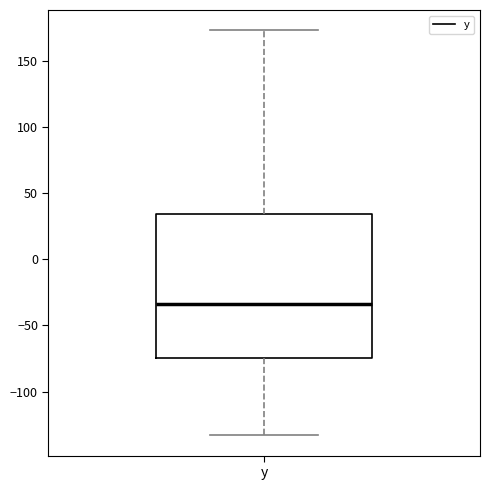

Read this box plot against the y-axis: the position of the median line, the range covered by the box, and the ends of both whiskers. The values are not printed on the chart, so give them approximately, as read against the axis.

median -35, box -75 to 35, whiskers -135 to 175